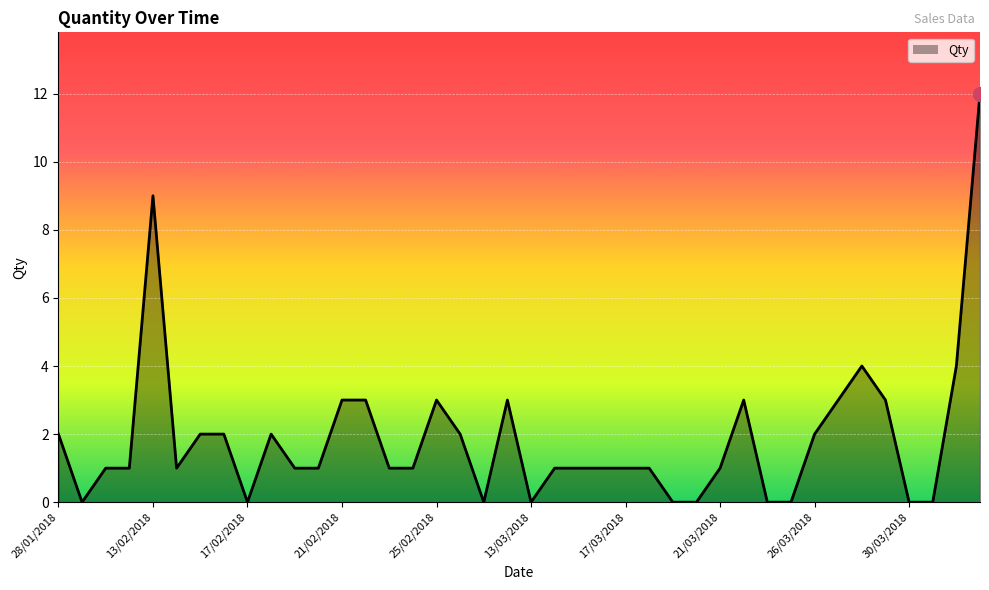

How many lines are shown in the chart?

1